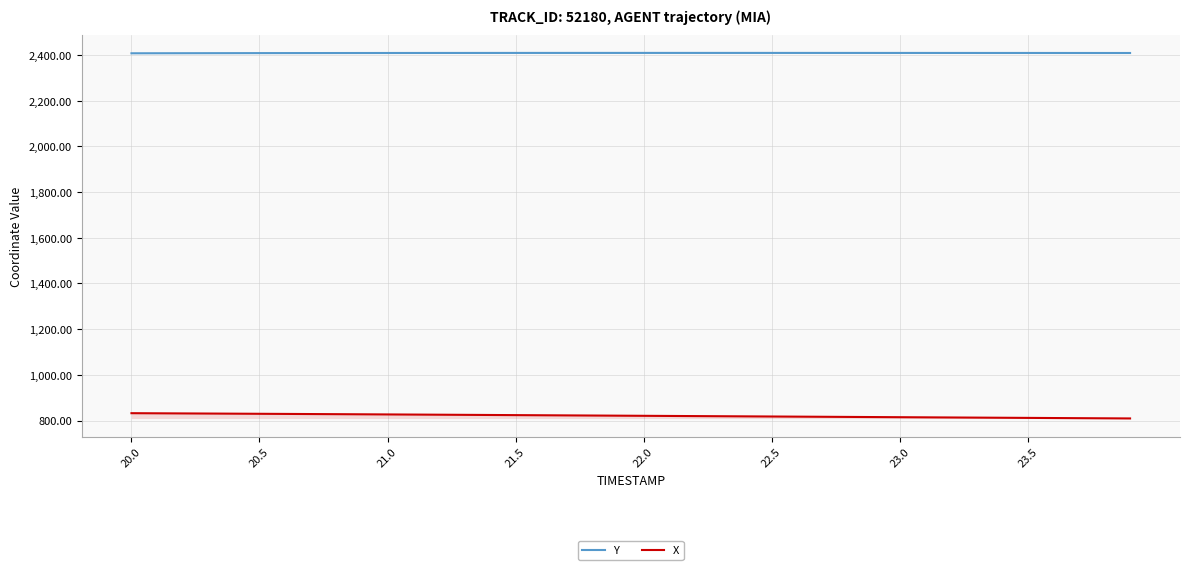

What is the spread (max minus min) of values at 20.5?

1579.5